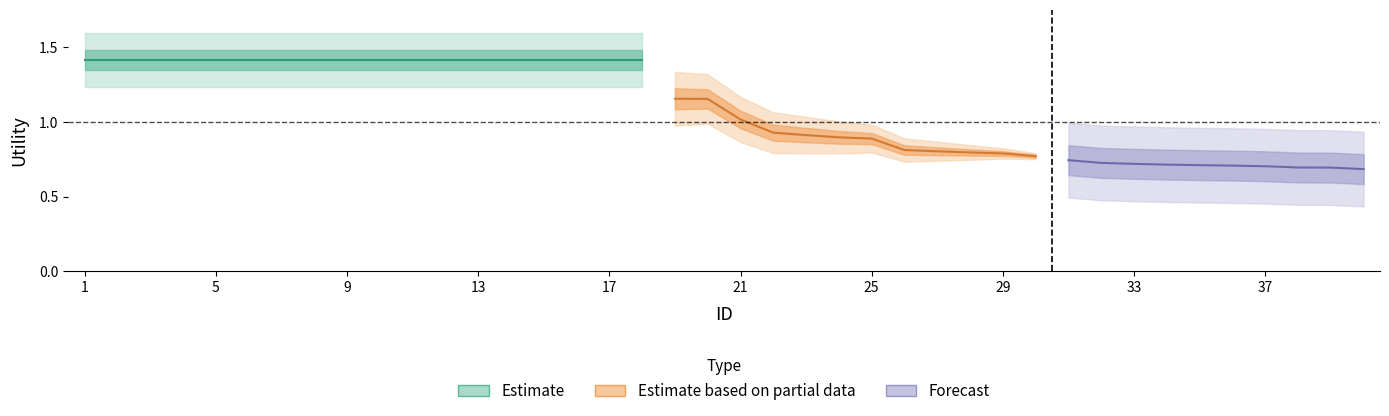

At which label does the data first exceed 1?

1